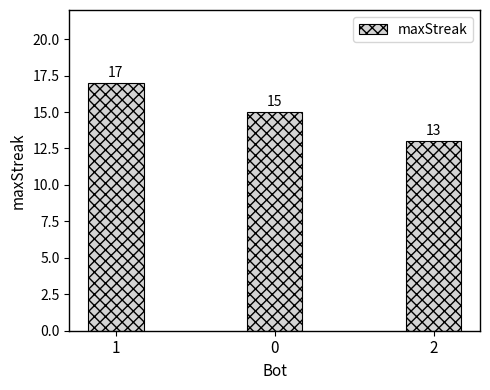

List the labels in order of value, largest first.

1, 0, 2